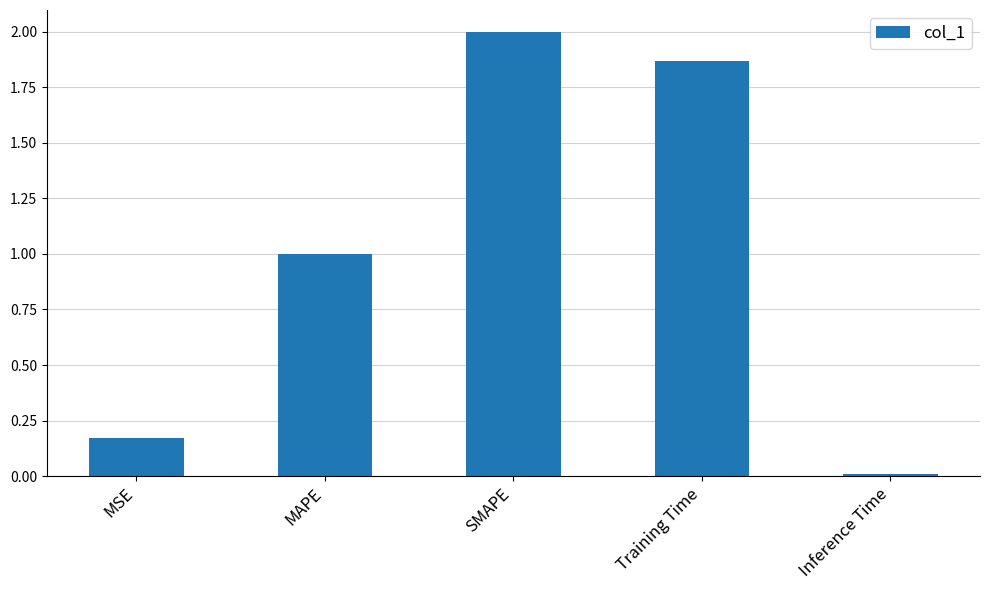

Which has a higher value, Training Time or Inference Time?

Training Time